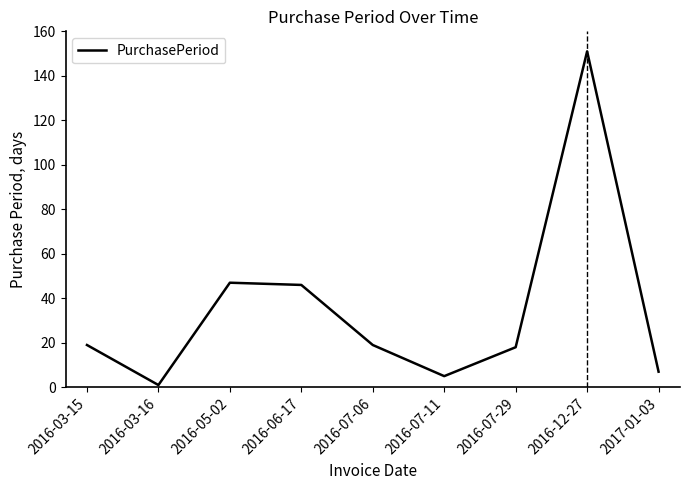

What is the difference between the maximum and minimum values?

150